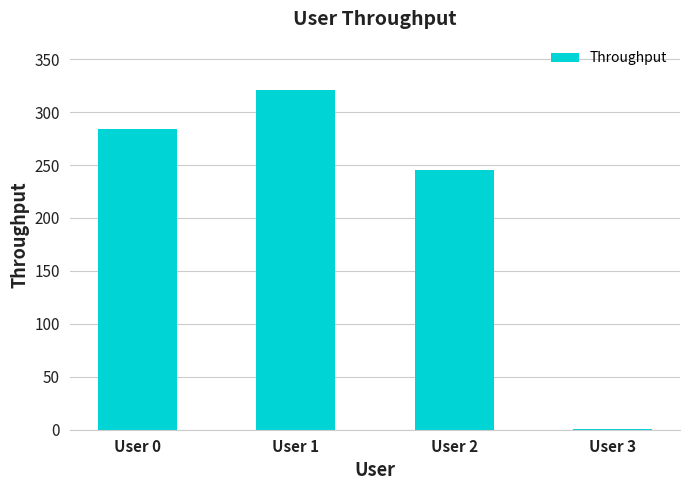

How many values exceed 283?

2